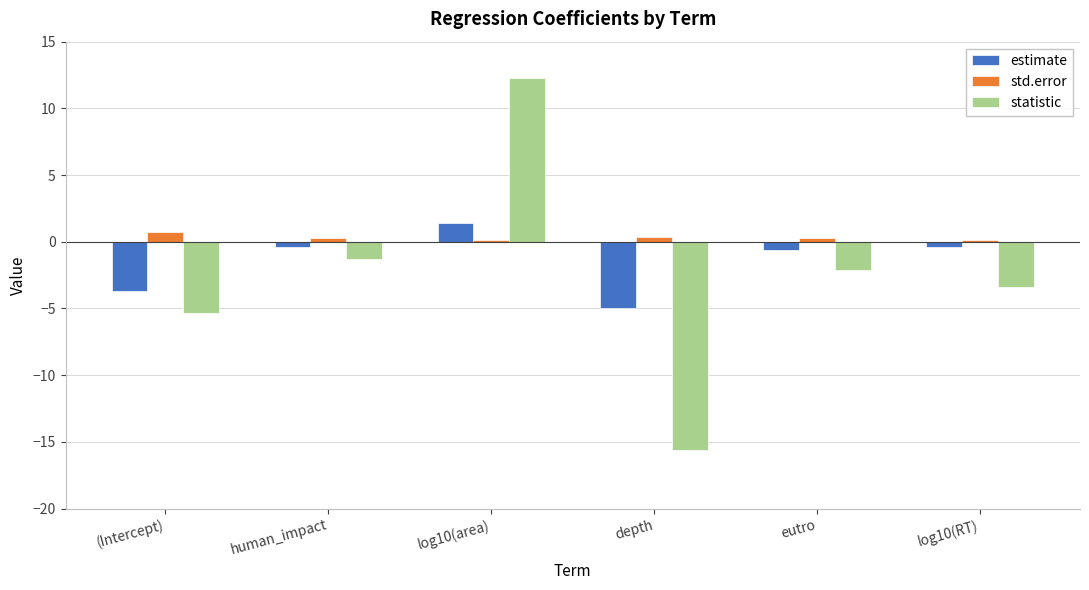

Rank the series by their average value, from highest to lowest.

std.error, estimate, statistic